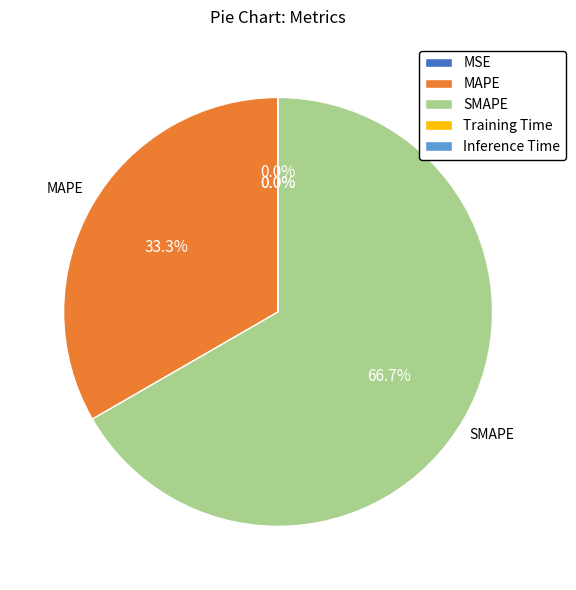

True or false: SMAPE accounts for 67% of the total.

True